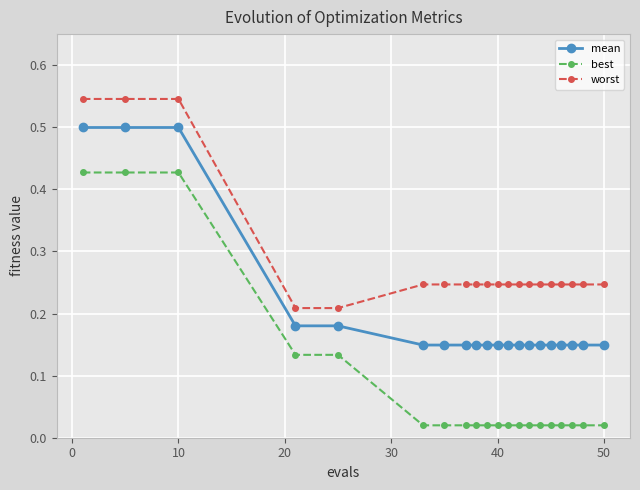

Rank the series by their average value, from lowest to highest.

best, mean, worst